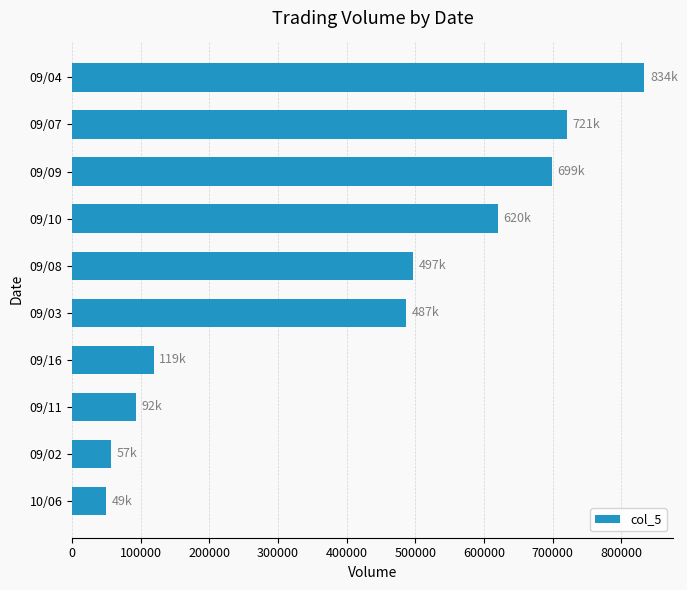

How many bars are there in total?

10